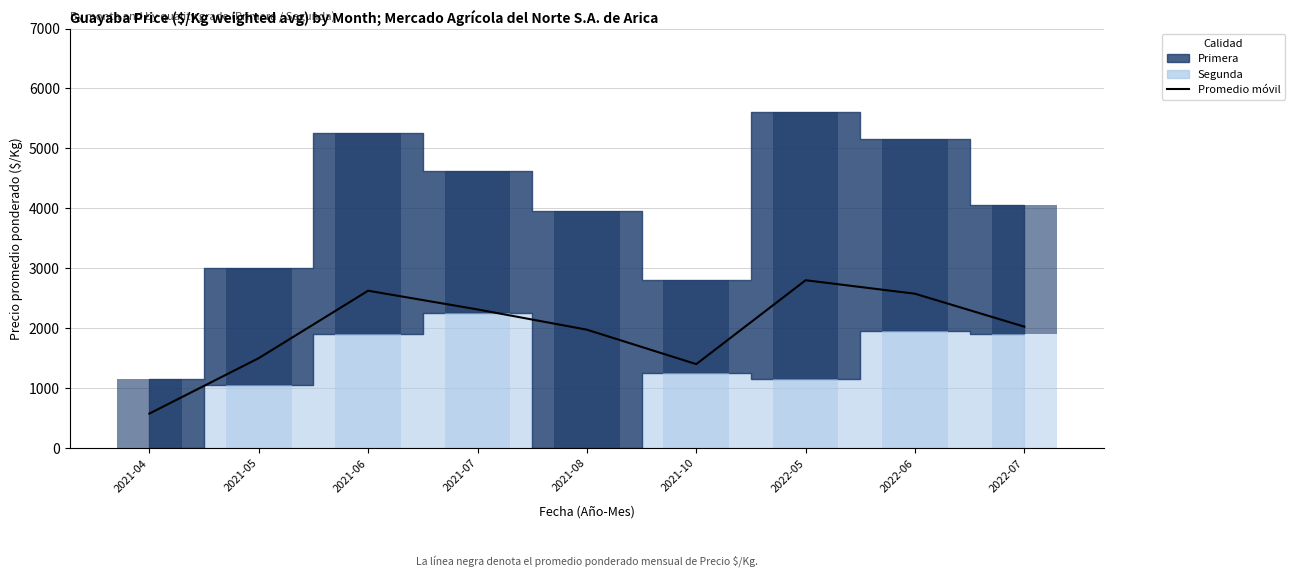

How many bars are there in total?

9